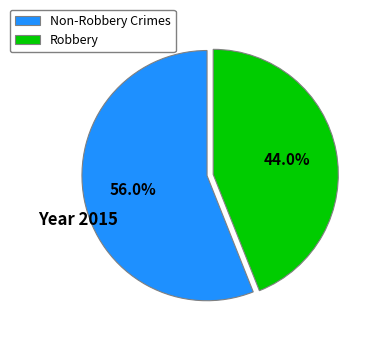

Is there any slice that represents more than half of the pie?

Yes